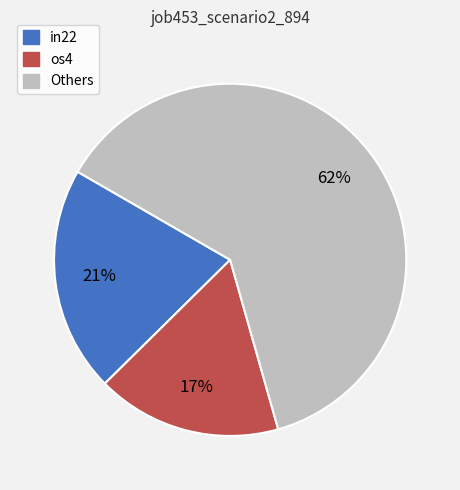

The os4 slice represents 17% of the pie. True or false?

True